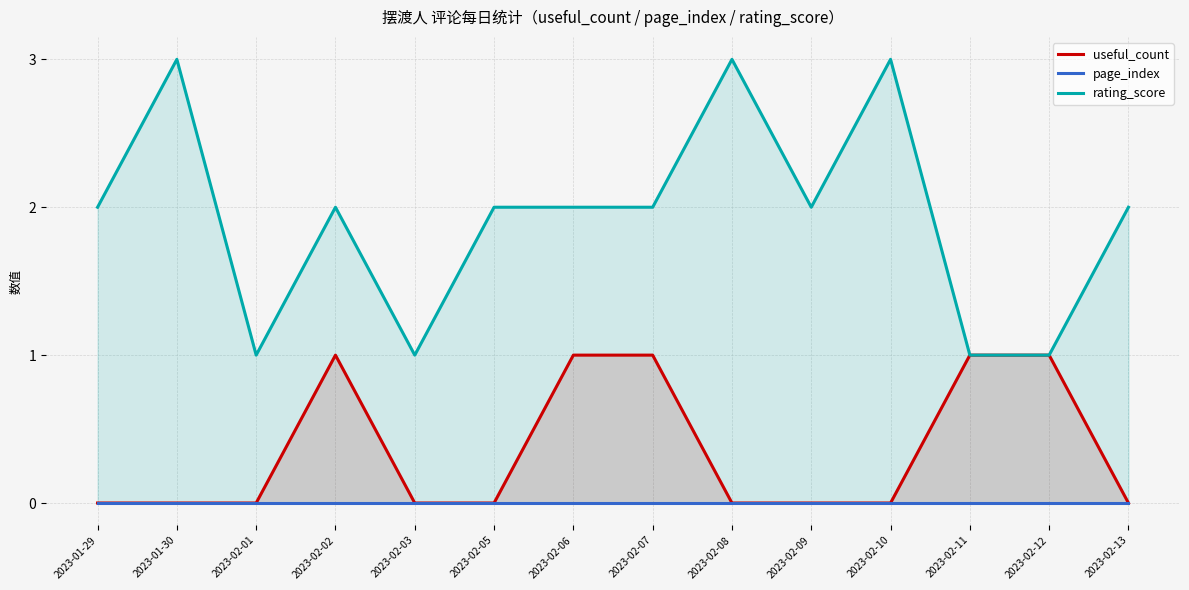

At which category is the sum across all series the highest?

2023-01-30